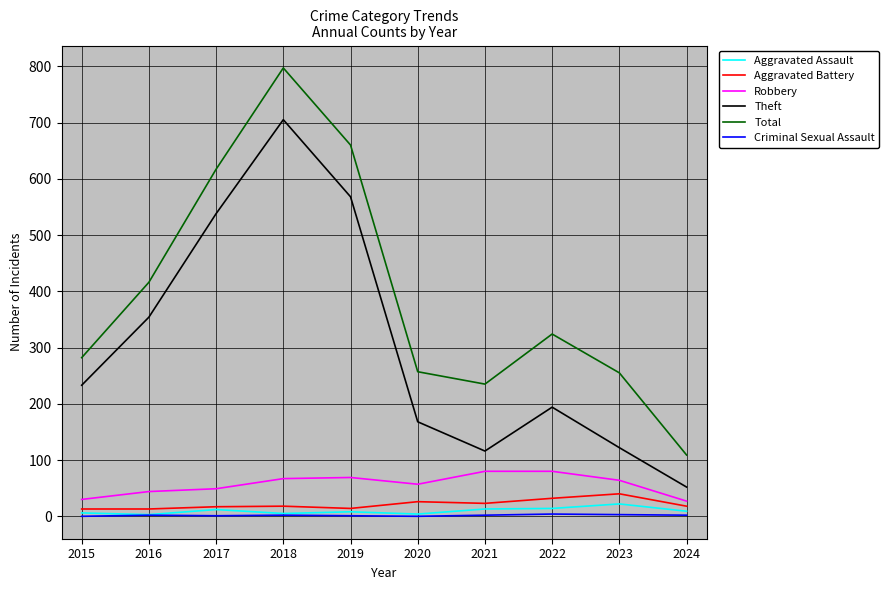

Which category has the highest value across all series?

2018